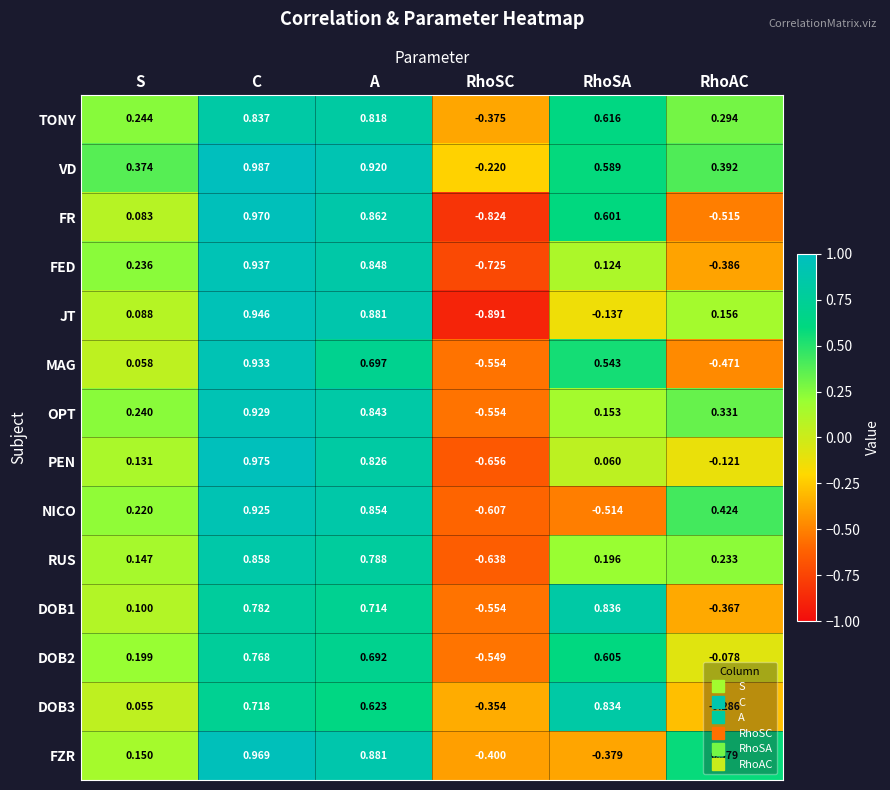

Where does the FR series first go above 0?

S